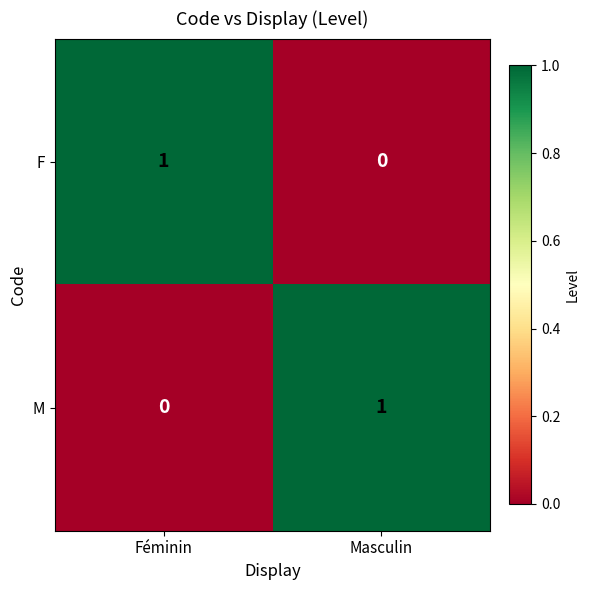

List the labels in order of M value, smallest first.

Féminin, Masculin